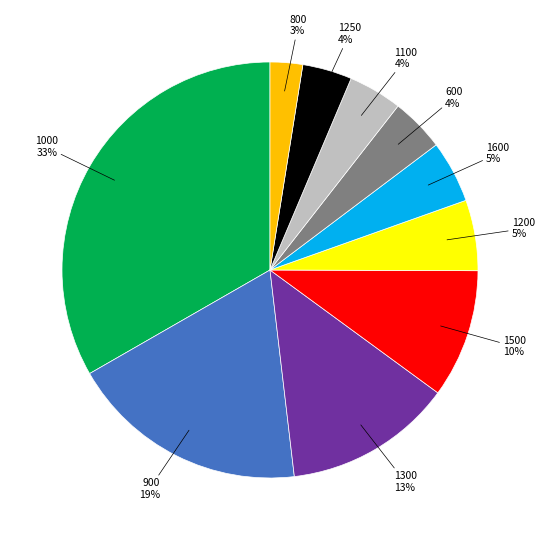

How many slices are in this pie chart?

10